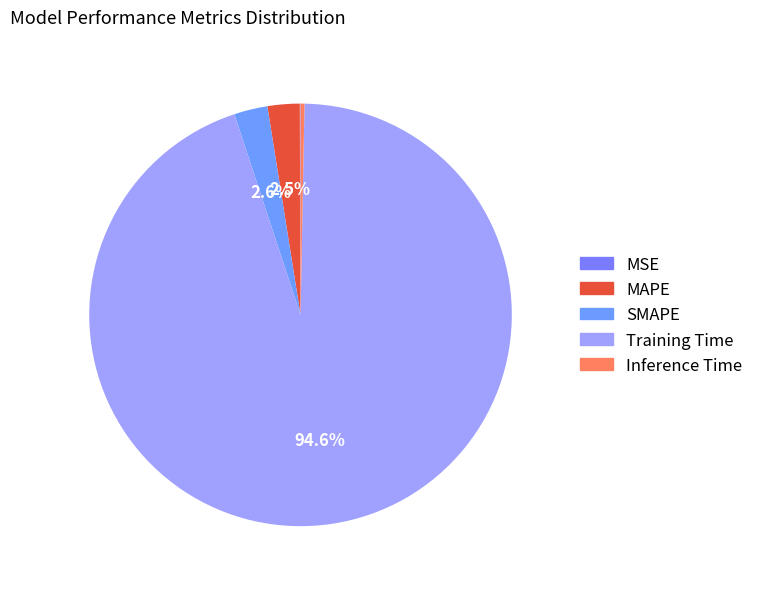

What percentage is the SMAPE slice, to the nearest percent?

3%